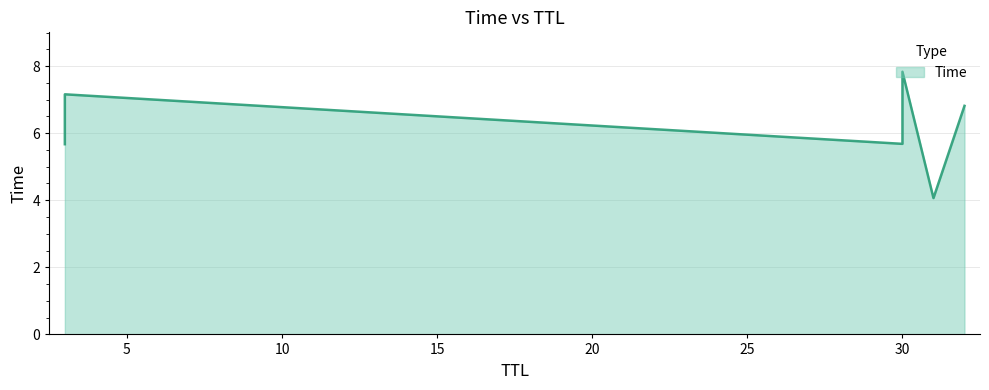

Is it true that the value at 3 is 5.7?

True